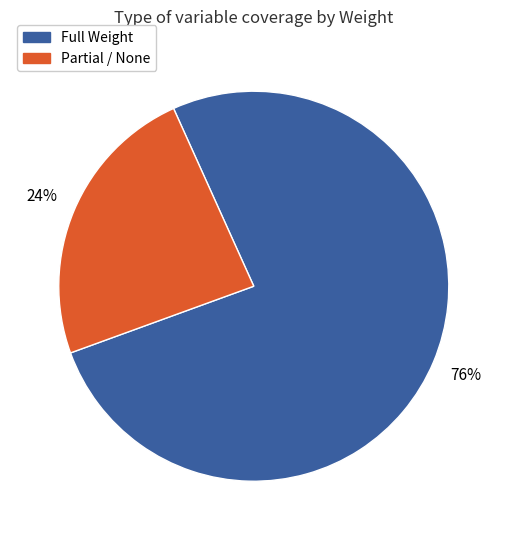

Is there any slice that represents more than half of the pie?

Yes